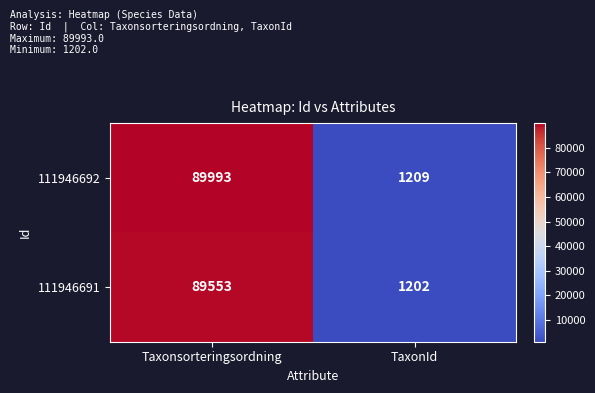

What value does the 111946692 series have at TaxonId, to the nearest 10?

1210